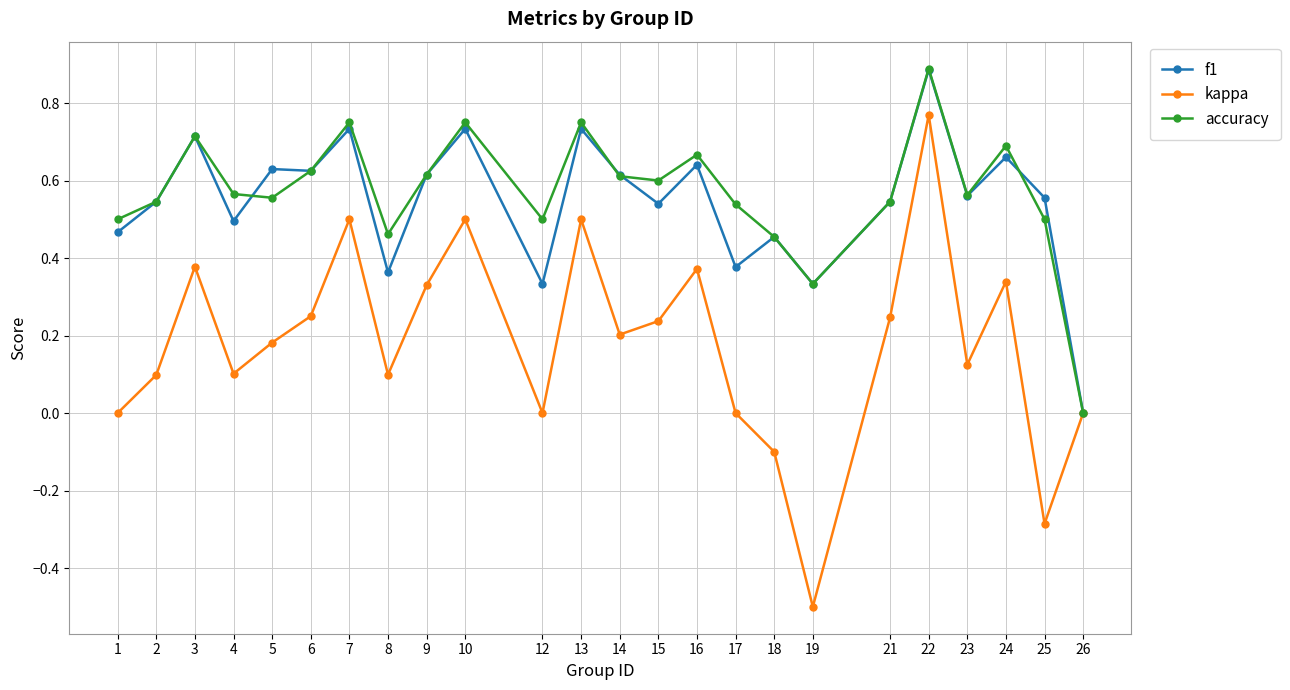

What is the maximum value shown in the chart?

0.9